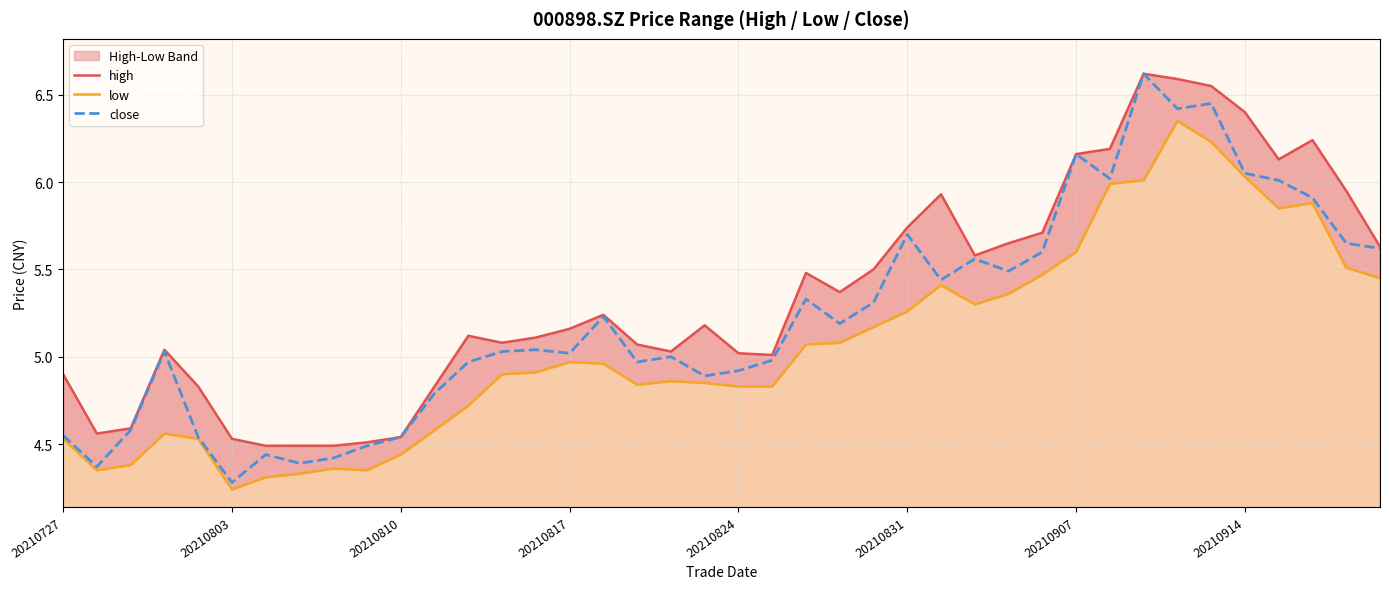

What is the sum of the low values at 34 and 16?

11.2